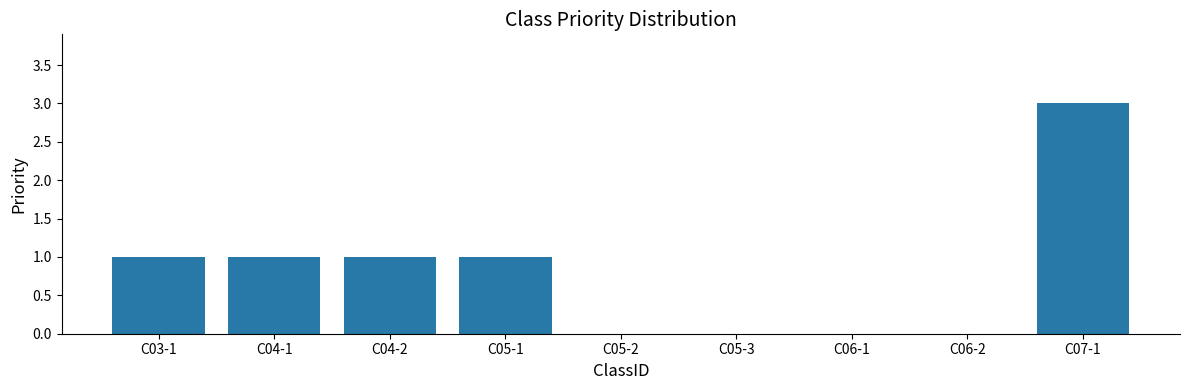

The value at C05-3 is -1. True or false?

False